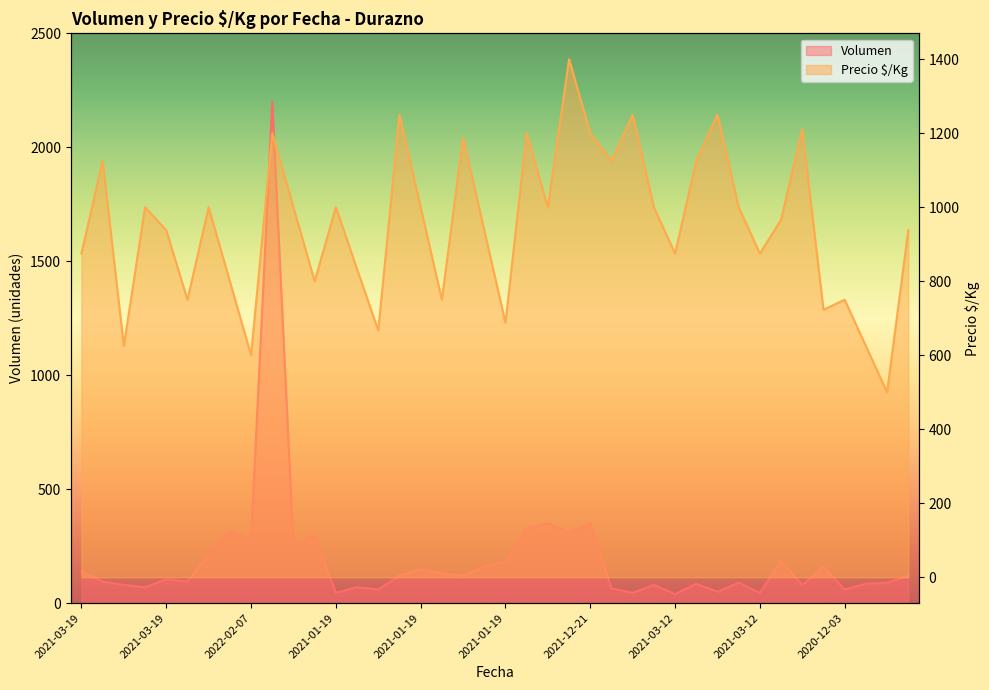

True or false: Volumen and Precio $/Kg intersect in this chart.

True